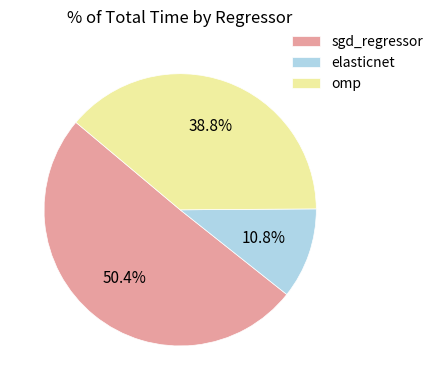

Count the number of slices in the pie.

3